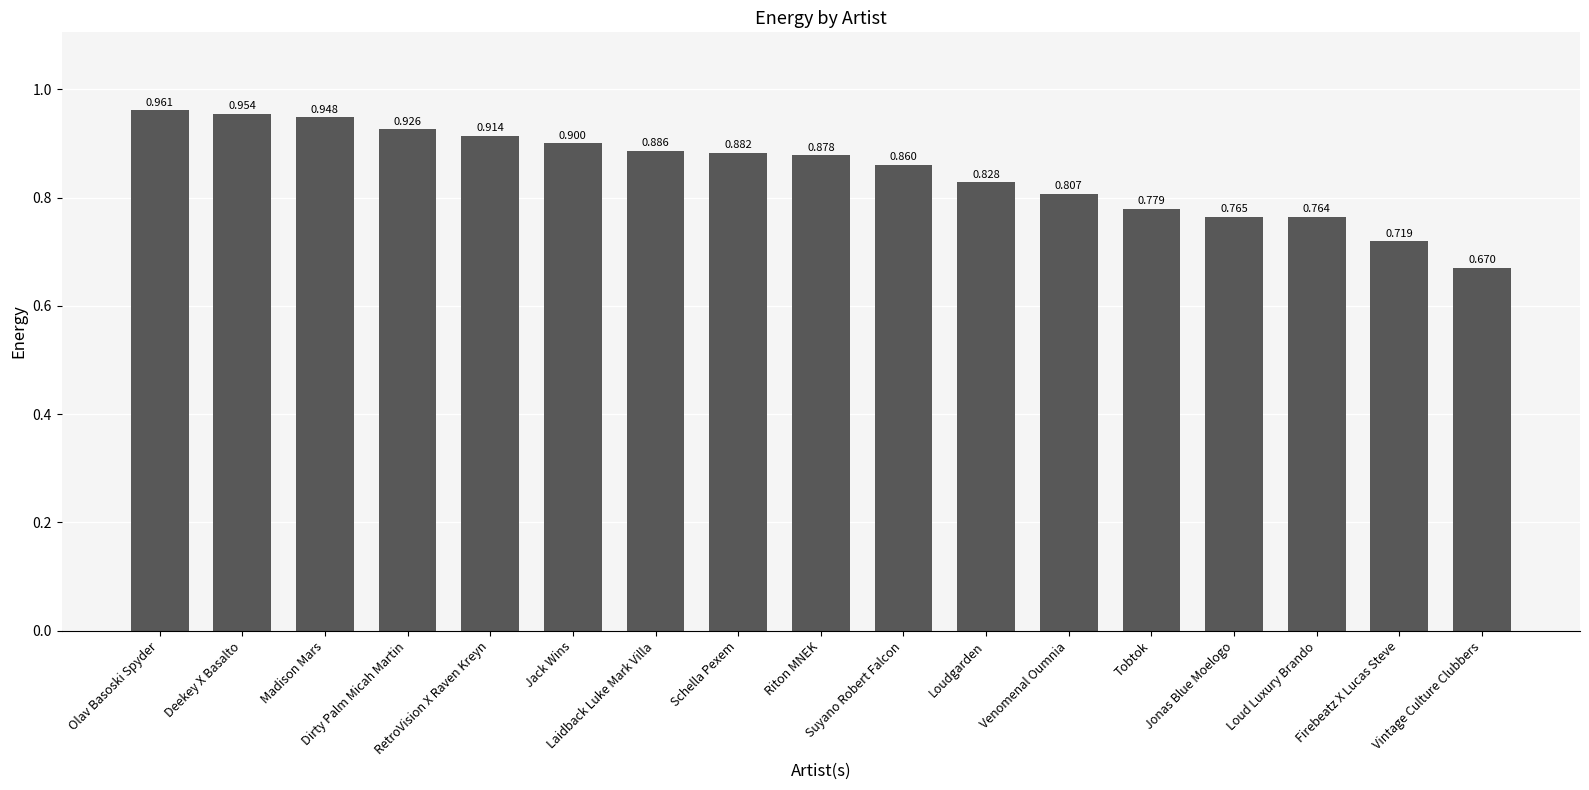

At which category does the chart reach its minimum across all series?

Vintage Culture Clubbers